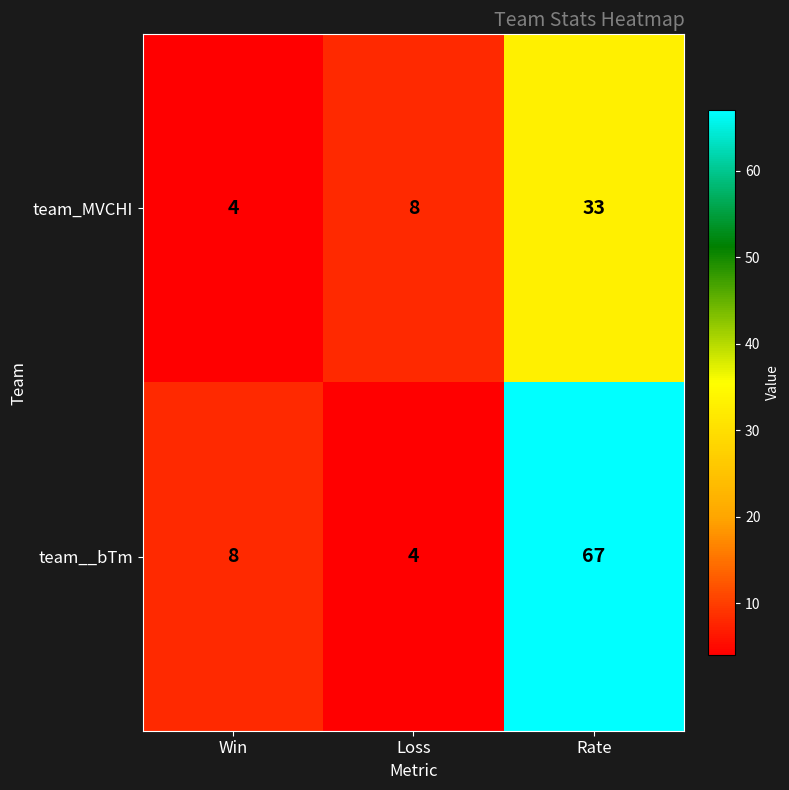

List the series in order of their overall mean, lowest first.

team_MVCHI, team__bTm